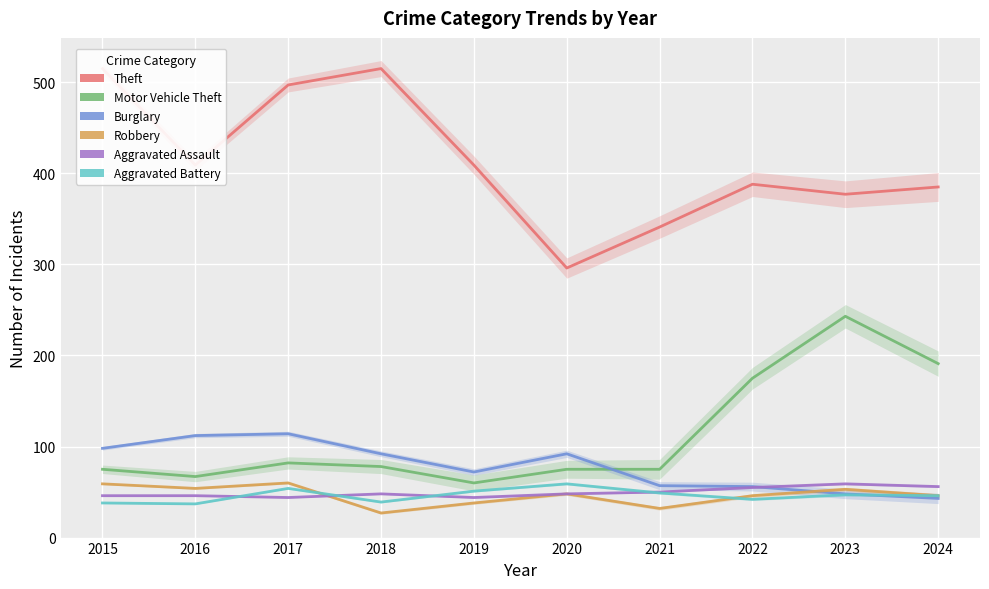

Where is the first local maximum for Aggravated Battery?

2017